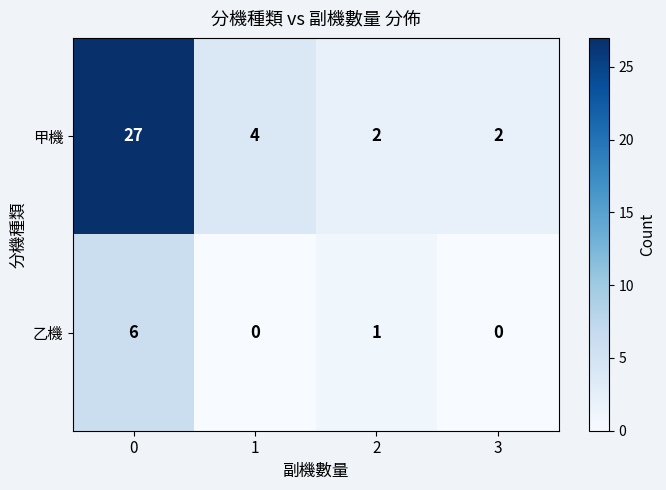

What is the difference between the maximum and minimum values in the 乙機 series?

6